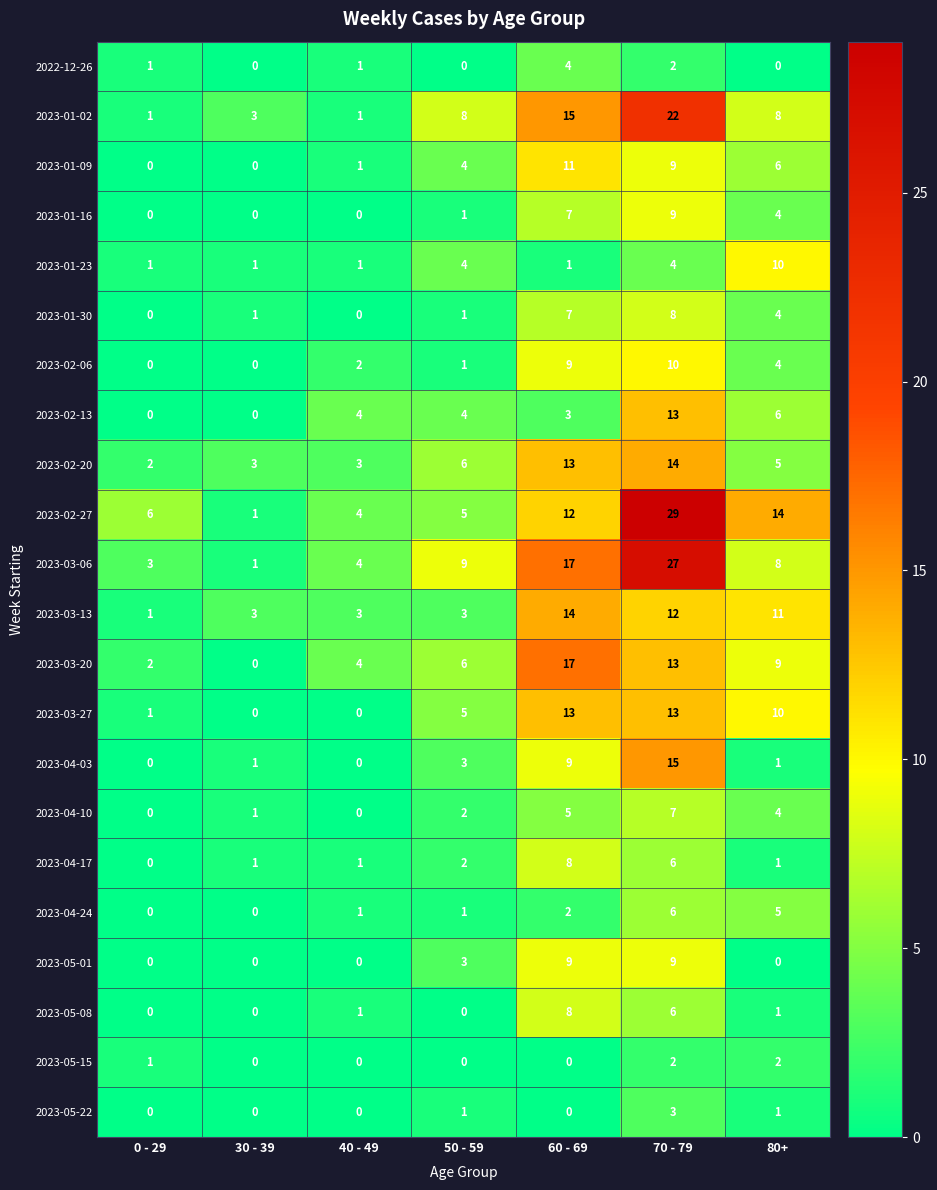

At how many categories does at least one series exceed 23?

1